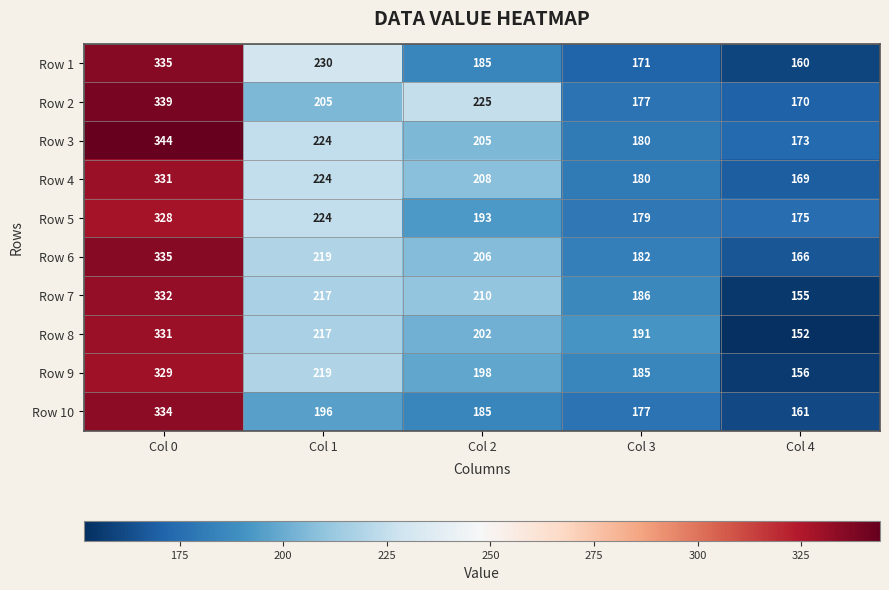

What is the greatest value displayed?

344